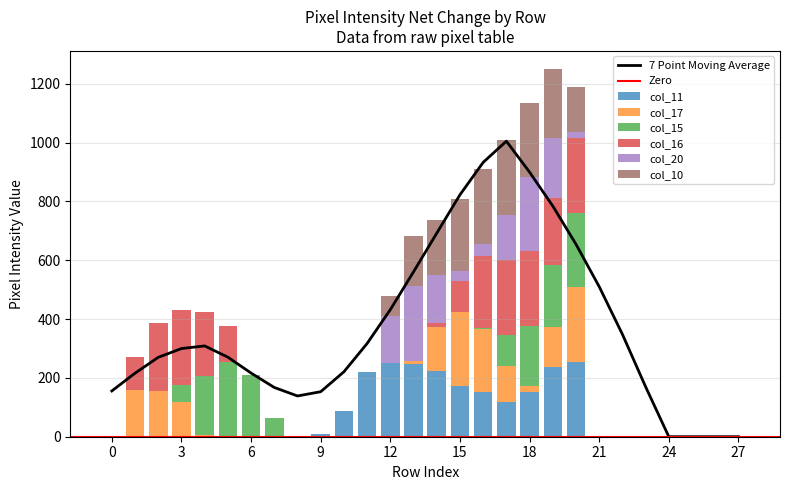

What are all the series names shown in the legend?

col_11, col_17, col_15, col_16, col_20, col_10